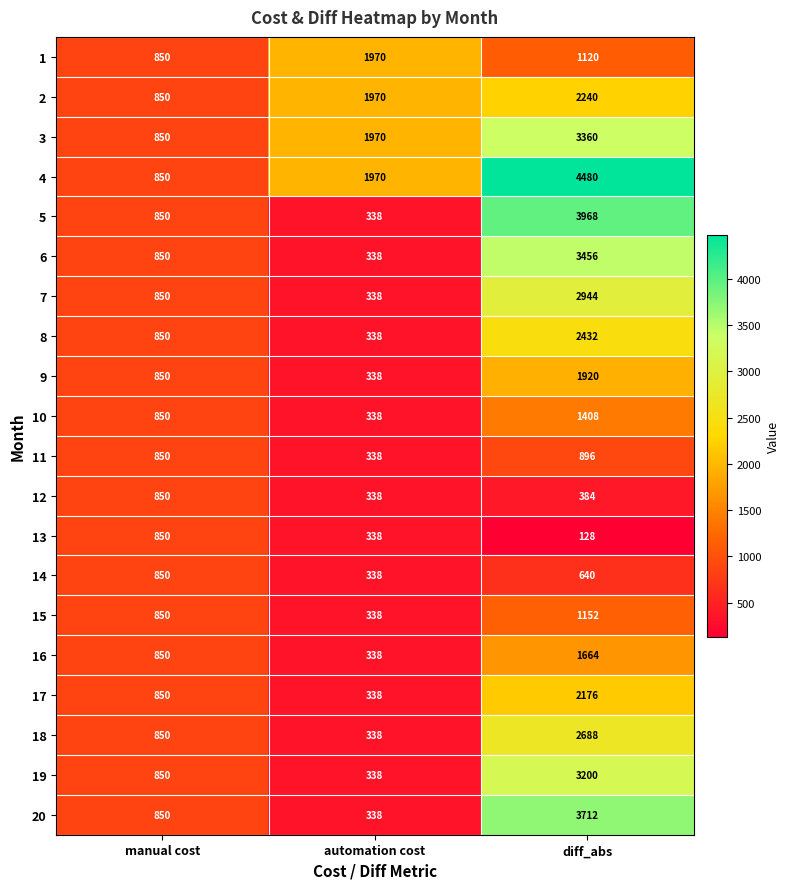

What is the spread (max minus min) of values at diff_abs?

4352